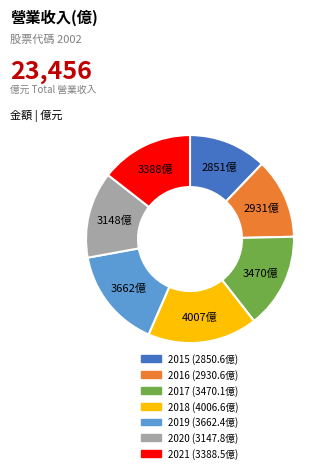

Between 2017 and 2016, which is larger?

2017